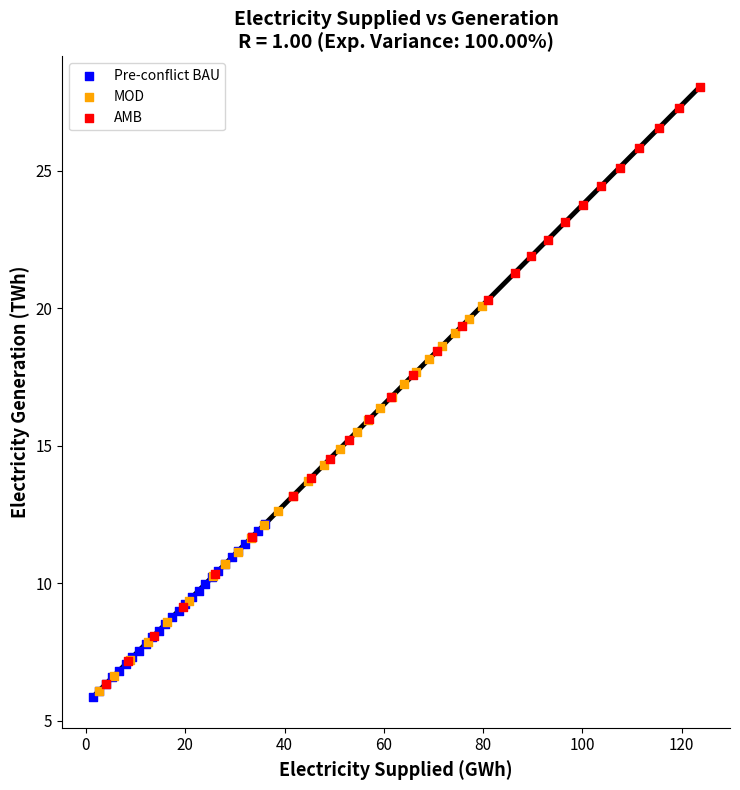

Which series reaches the maximum Y coordinate?

AMB